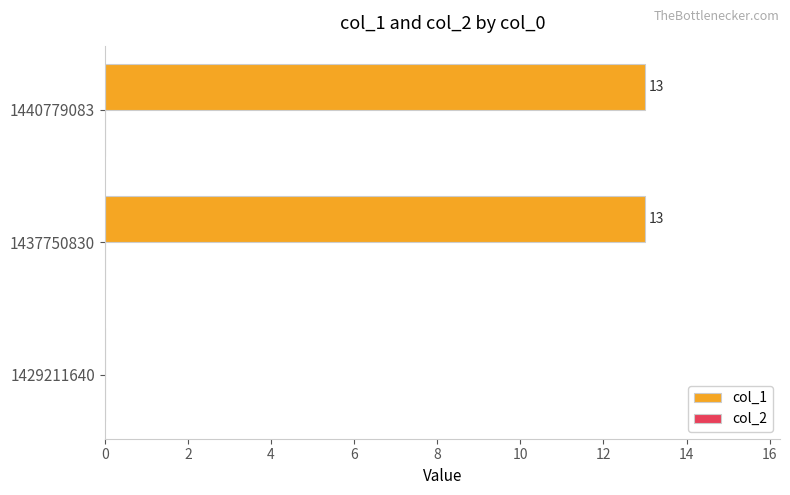

What is the sum of all values?

26